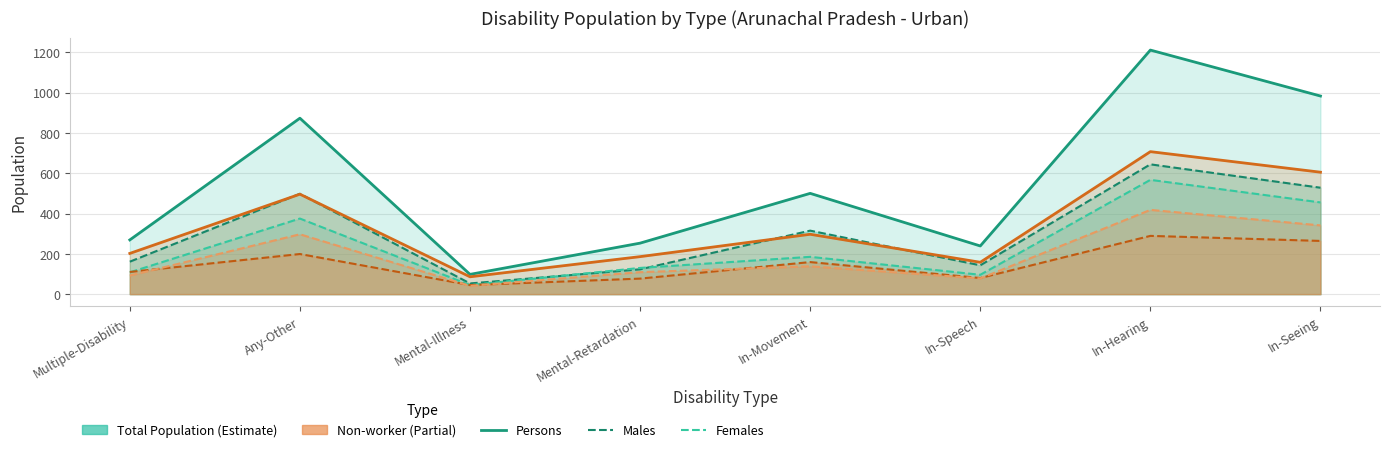

What is the difference between the maximum and minimum values in the Total Disabled Females series?

522